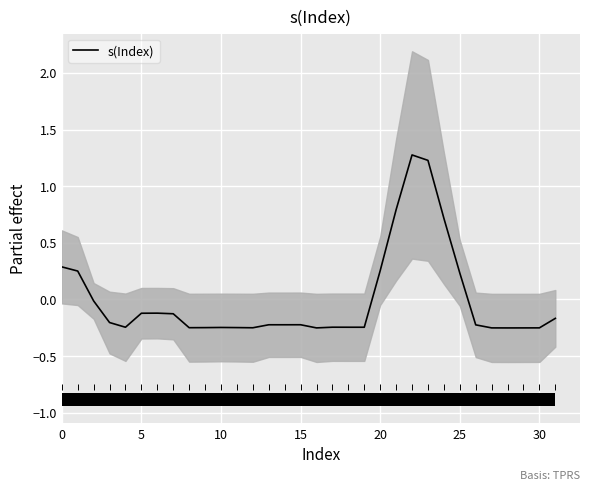

Between 27 and 10, which is larger?

10